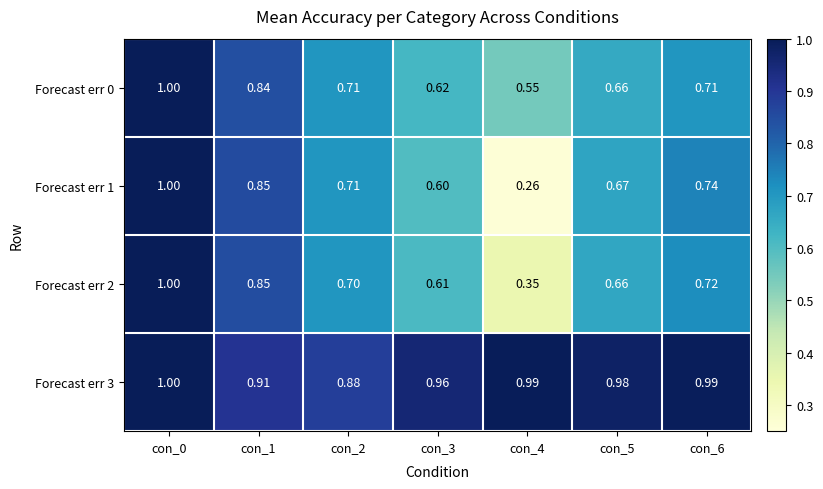

Is the value of Forecast err 3 at con_1 greater than the value of Forecast err 0 at con_5?

Yes